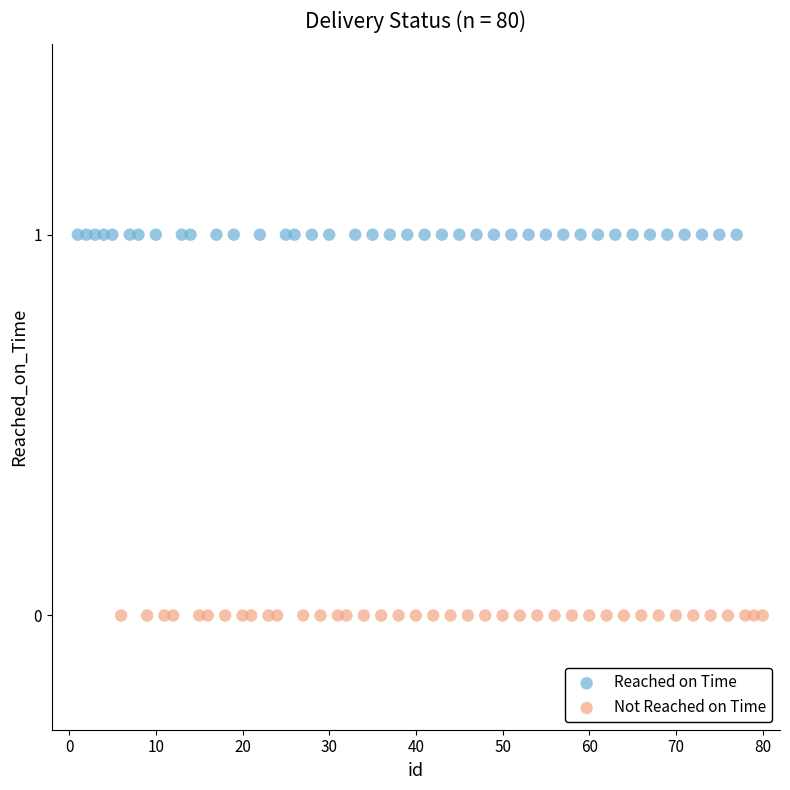

Which series contains the lowest Y value?

Not Reached on Time